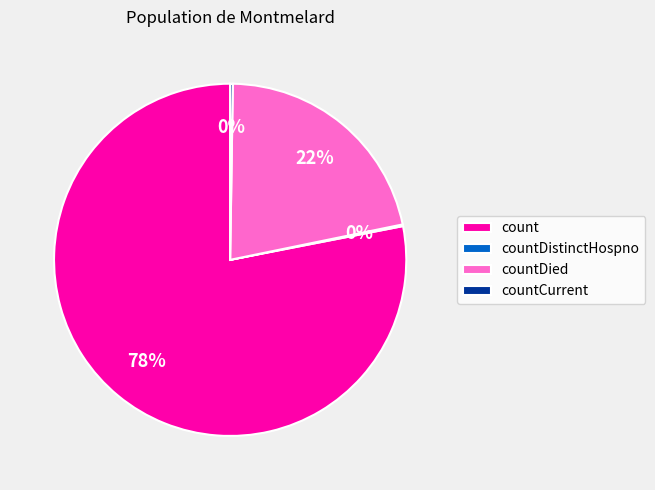

To the nearest percent, what is the difference between the largest and smallest slice percentages?

78%